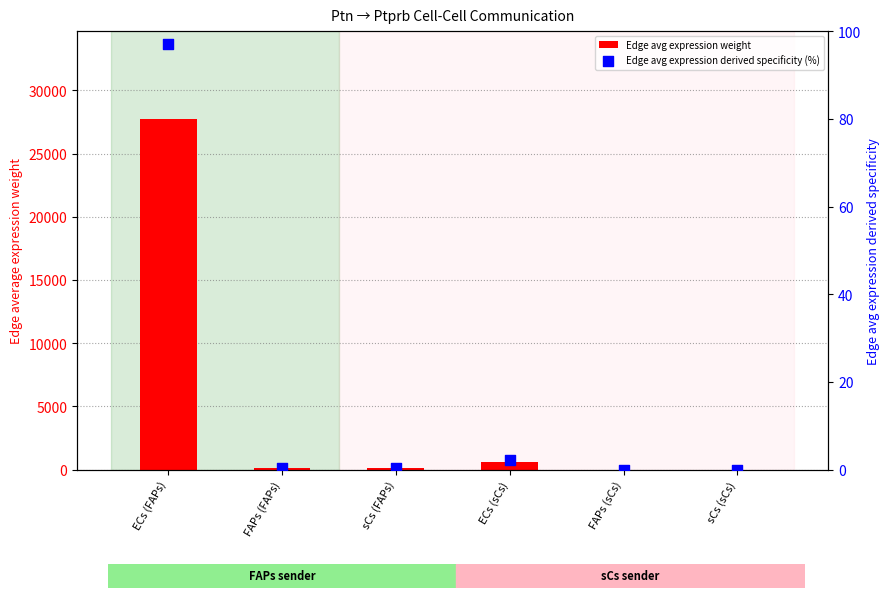

What are all the series names shown in the legend?

Edge avg expression weight, Edge avg expression derived specificity (%)